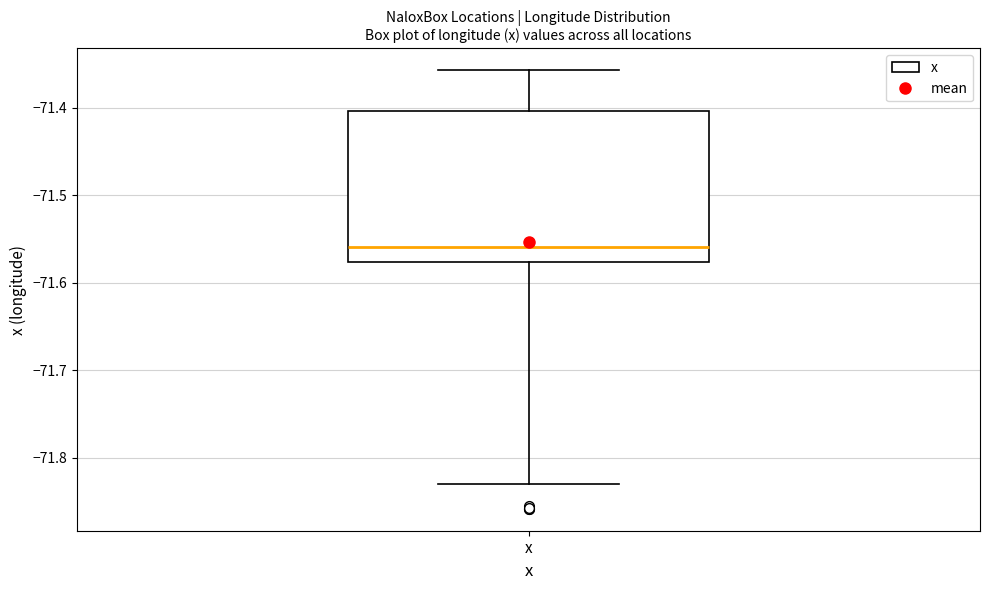

Where does the lower whisker of the box for x end on the y-axis? The values are not printed on the chart, so give them approximately, as read against the axis.

-71.83